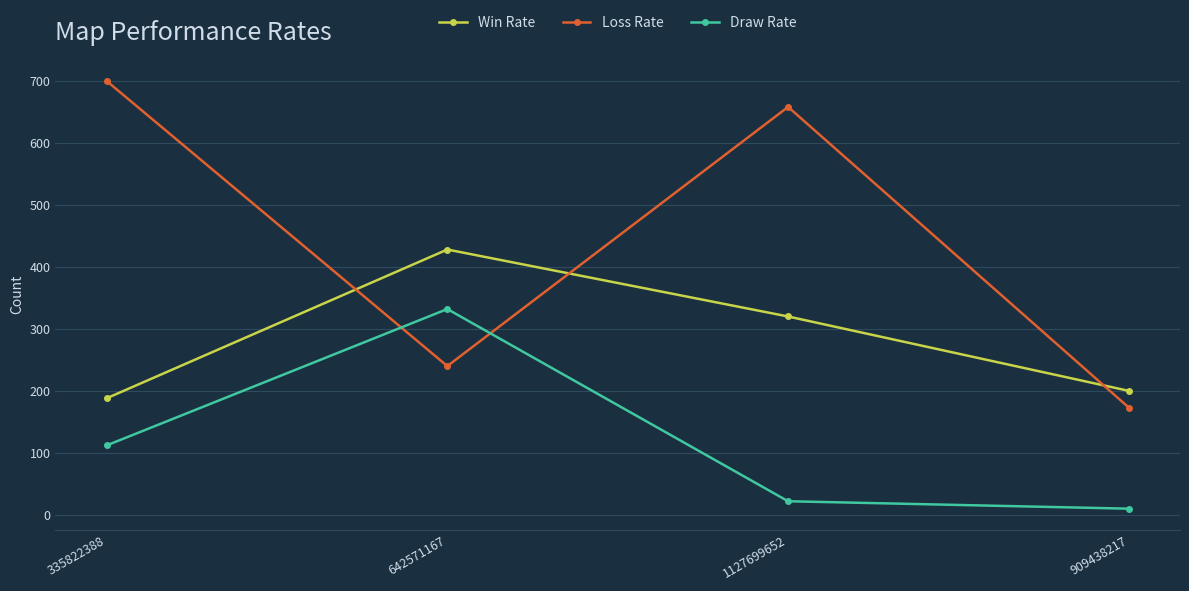

What is the sum of all Win Rate values?

1136